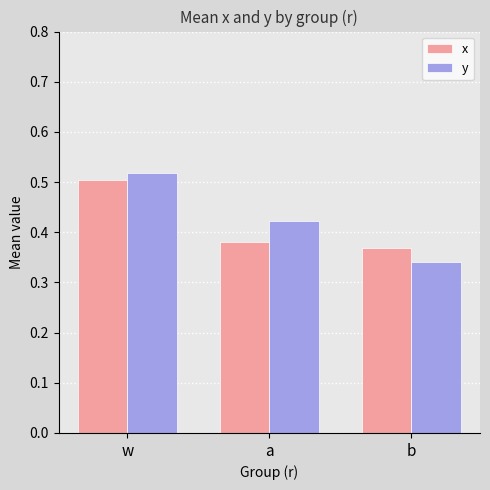

Count the y values in the range 0 to 1.

3